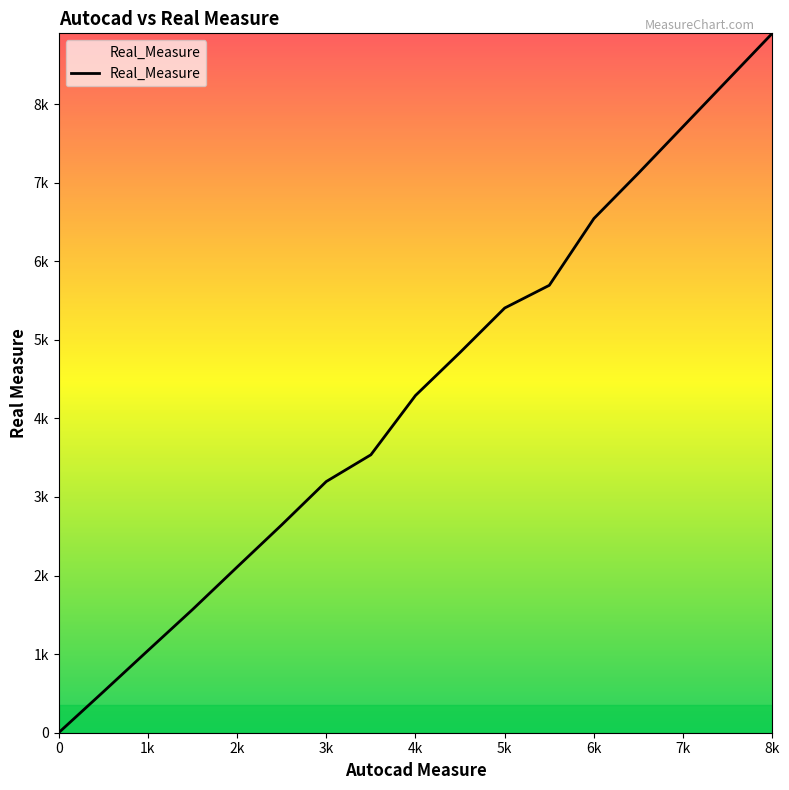

Does the chart have visible grid lines?

No